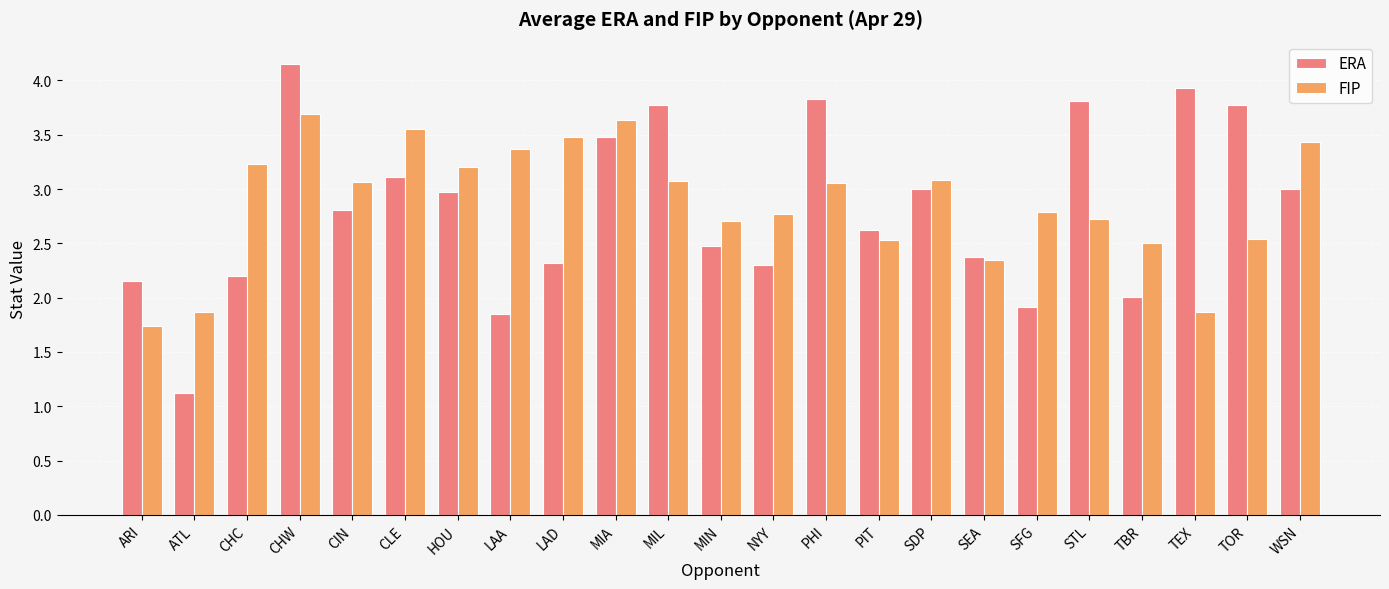

What is the highest value of the FIP series?

3.7